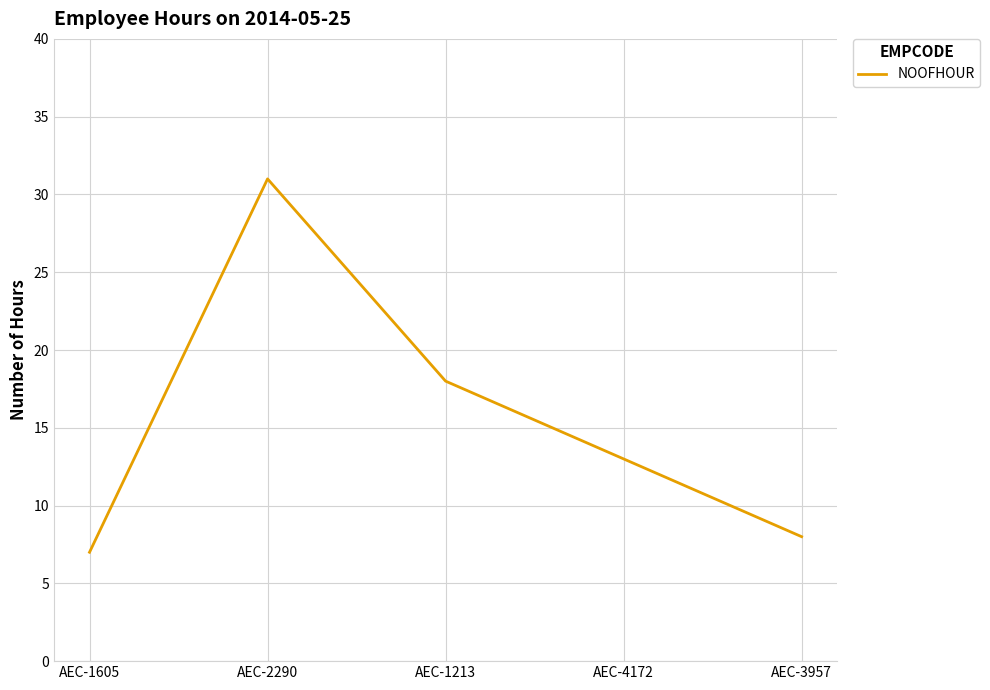

Which label corresponds to the largest value in the chart?

AEC-2290